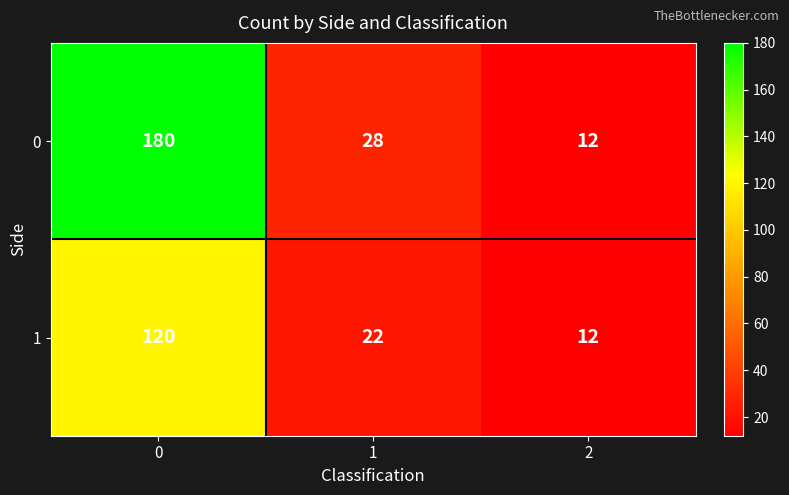

What is the difference between the second highest and minimum values in the 0 series?

16